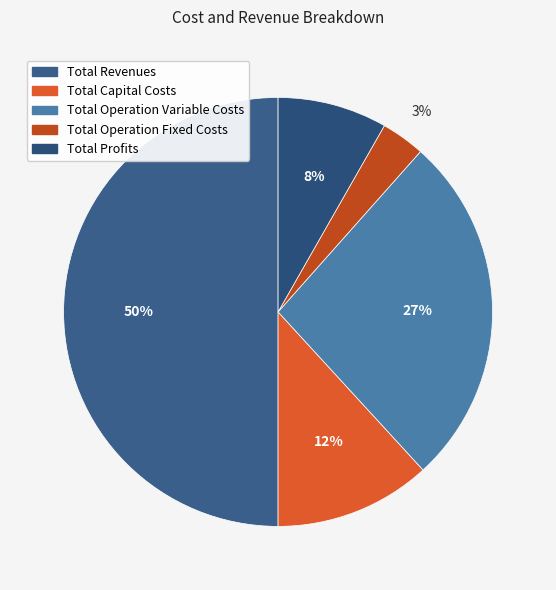

Approximately how many times larger is the value at Total Operation Fixed Costs compared to Total Profits?

0.4